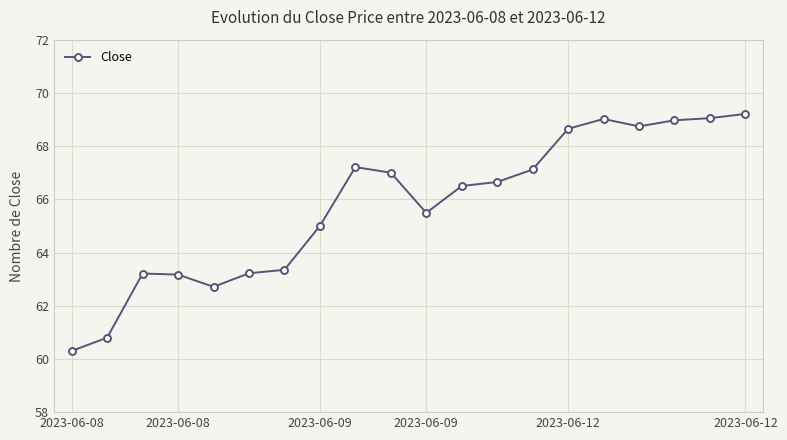

What is the smallest value displayed?

60.3